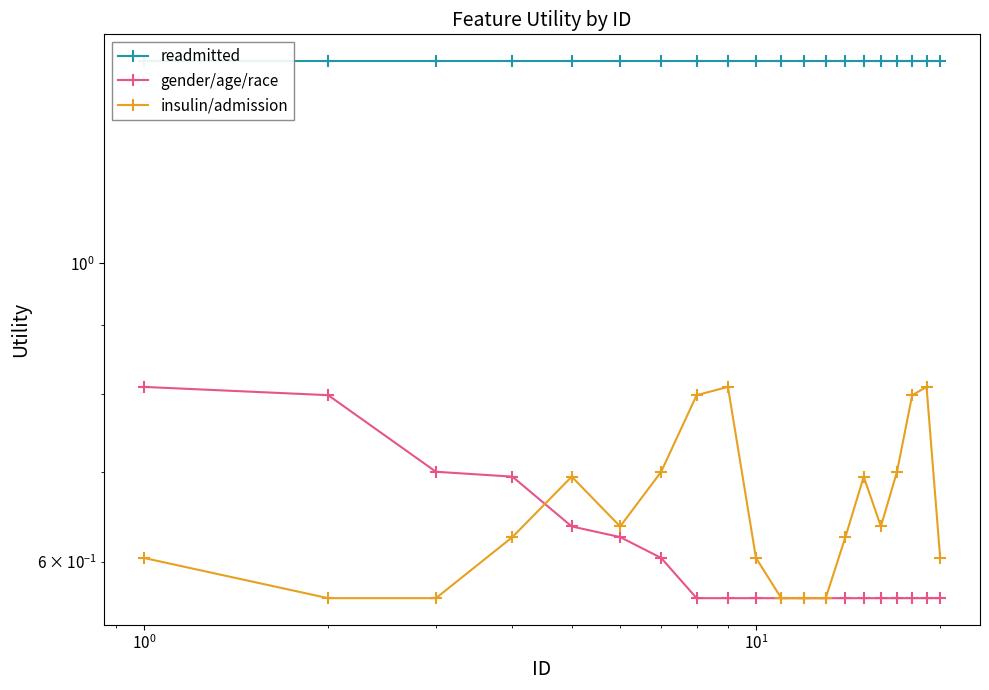

What are all the series names shown in the legend?

readmitted, gender/age/race, insulin/admission